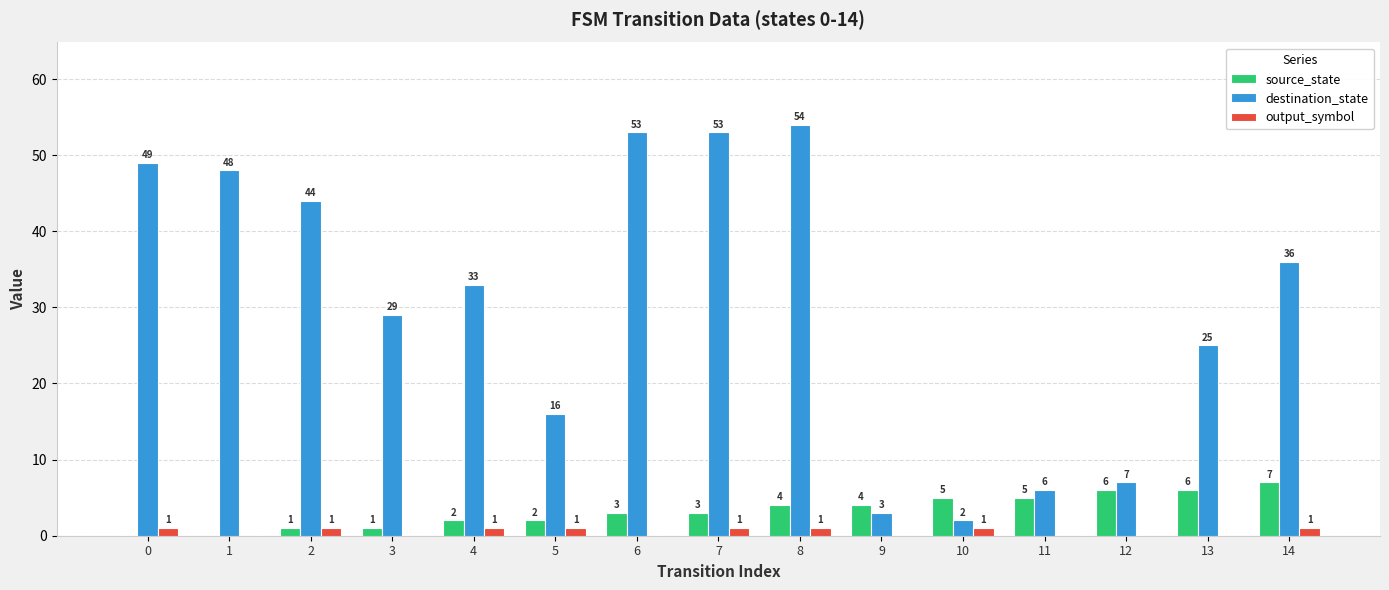

What is the maximum value for source_state?

7